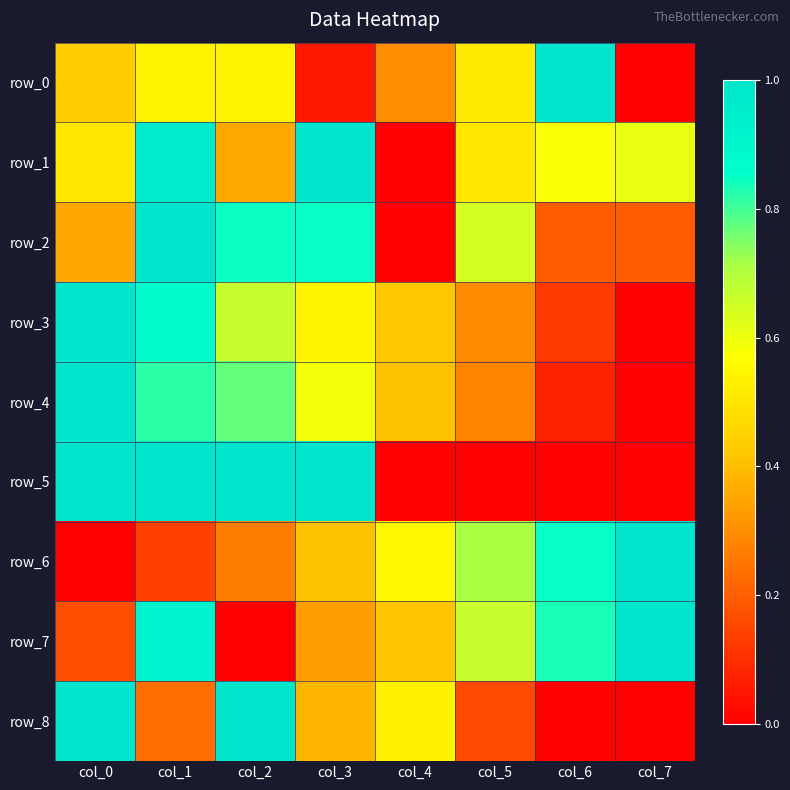

What is the spread (max minus min) of values at col_4?

0.5